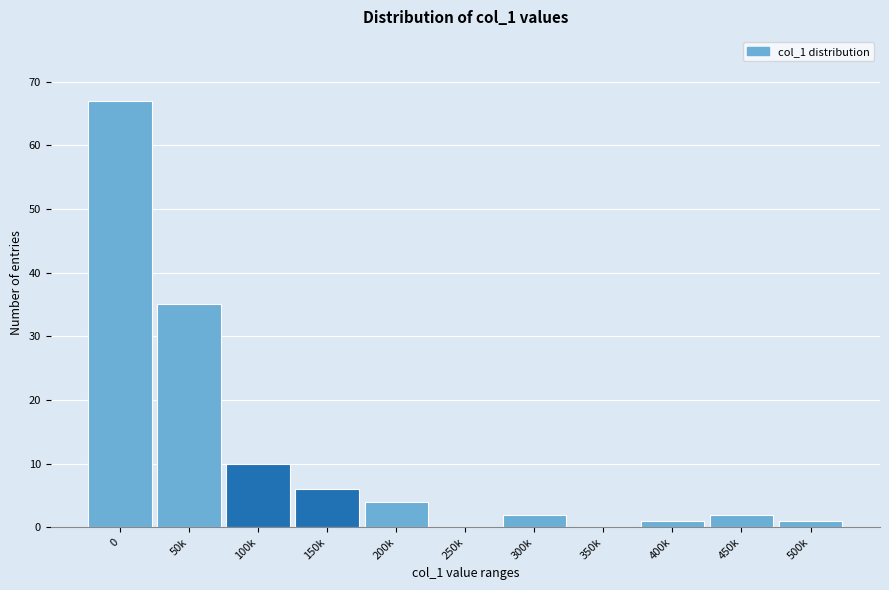

Reading left to right, what are all the values shown in this chart?

0=67	50k=35	100k=10	150k=6	200k=4	250k=0	300k=2	350k=0	400k=1	450k=2	500k=1